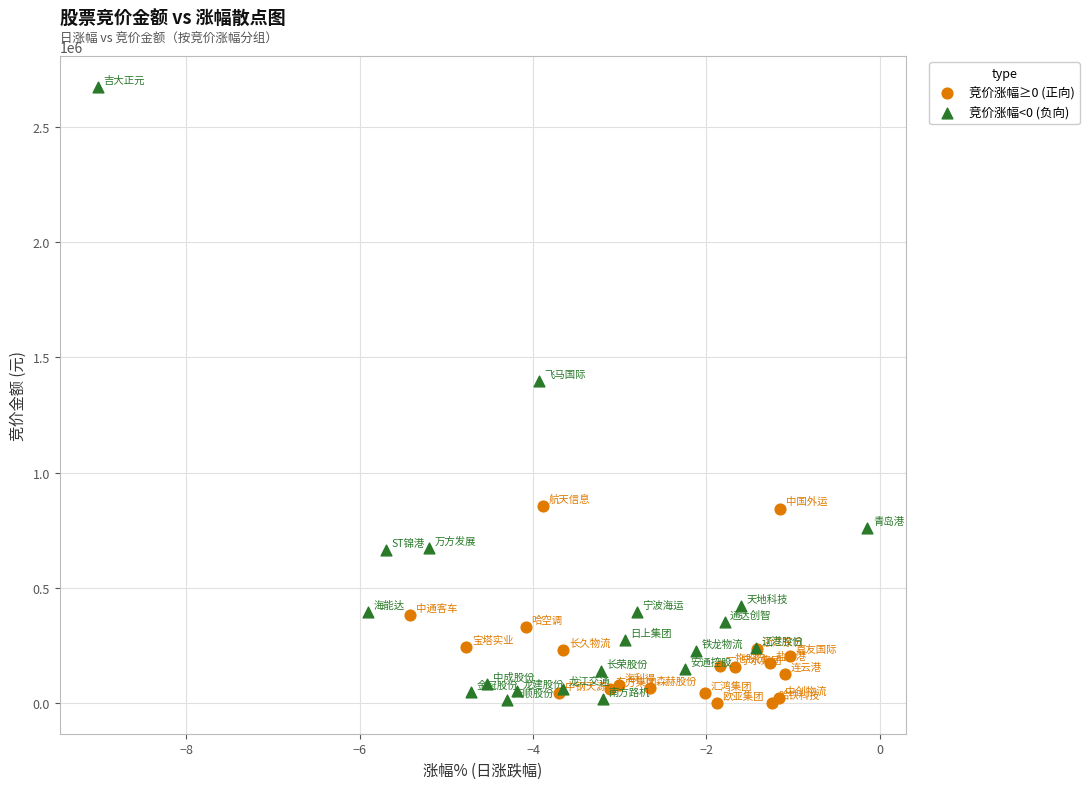

Which series reaches the maximum Y coordinate?

竞价涨幅<0 (负向)